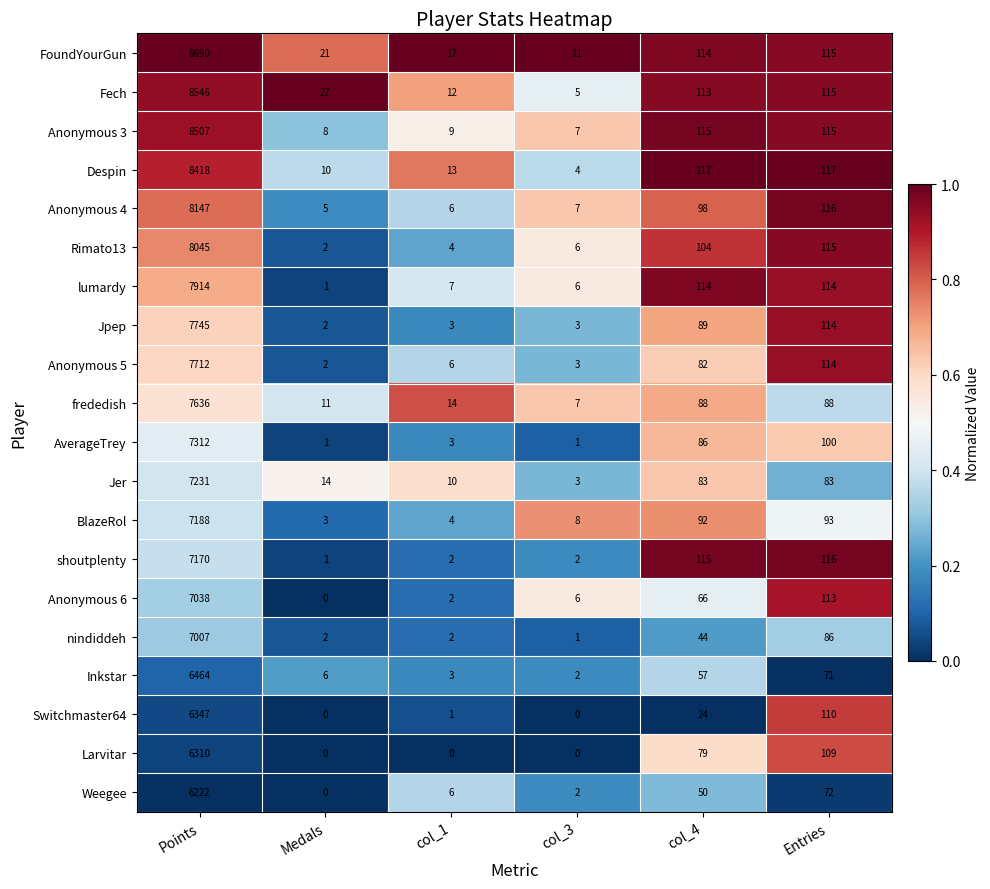

What is the total value across all series at Medals?

116